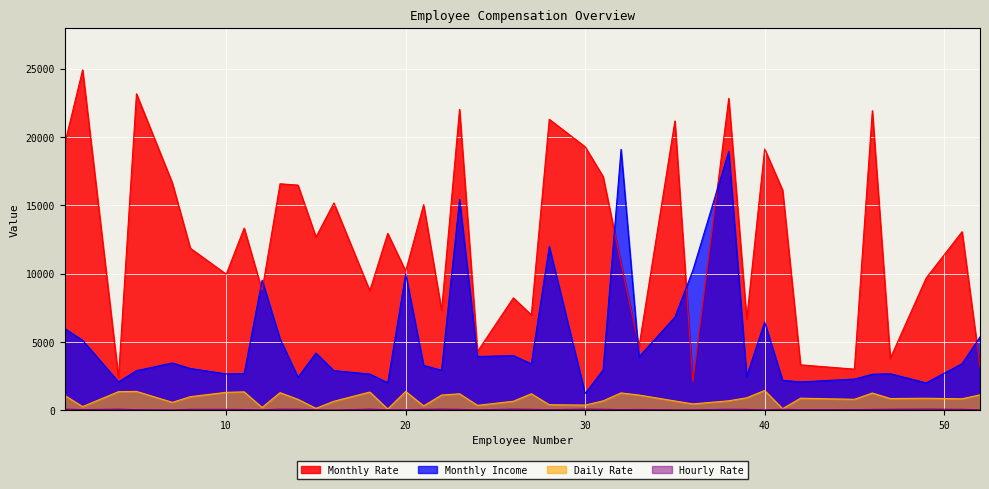

Reading left to right, what are all the values shown in this chart?

Monthly Rate: 1=19479	2=24907	4=2396	5=23159	7=16632	8=11864	10=9964	11=13335	12=8787	13=16577	14=16479	15=12682	16=15170	18=8758	19=12947	20=10195	21=15053	22=7324	23=22021	24=4306	26=8232	27=6986	28=21293	30=19281	31=17102	32=10735	33=4681	35=21173	36=2094	38=22822	39=6670	40=19121	41=16117	42=3335	45=3020	46=21923	47=3810	49=9687	51=13072	52=3193
Monthly Income: 1=5993	2=5130	4=2090	5=2909	7=3468	8=3068	10=2670	11=2693	12=9526	13=5237	14=2426	15=4193	16=2911	18=2661	19=2028	20=9980	21=3298	22=2935	23=15427	24=3944	26=4011	27=3407	28=11994	30=1232	31=2960	32=19094	33=3919	35=6825	36=10248	38=18947	39=2496	40=6465	41=2206	42=2086	45=2293	46=2645	47=2683	49=2014	51=3419	52=5376
Daily Rate: 1=1102	2=279	4=1373	5=1392	7=591	8=1005	10=1324	11=1358	12=216	13=1299	14=809	15=153	16=670	18=1346	19=103	20=1389	21=334	22=1123	23=1219	24=371	26=673	27=1218	28=419	30=391	31=699	32=1282	33=1125	35=691	36=477	38=705	39=924	40=1459	41=125	42=895	45=813	46=1273	47=869	49=890	51=852	52=1141
Hourly Rate: 1=94	2=61	4=92	5=56	7=40	8=79	10=81	11=67	12=44	13=94	14=84	15=49	16=31	18=93	19=50	20=51	21=80	22=96	23=78	24=45	26=96	27=82	28=53	30=96	31=83	32=58	33=72	35=48	36=42	38=83	39=78	40=41	41=83	42=56	45=61	46=72	47=86	49=97	51=82	52=42